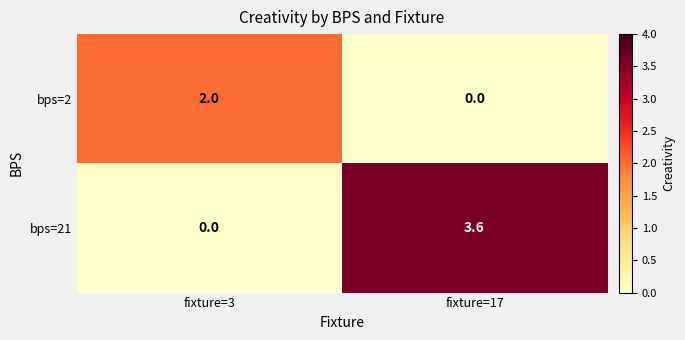

What is the spread (max minus min) of values at fixture=17?

3.6